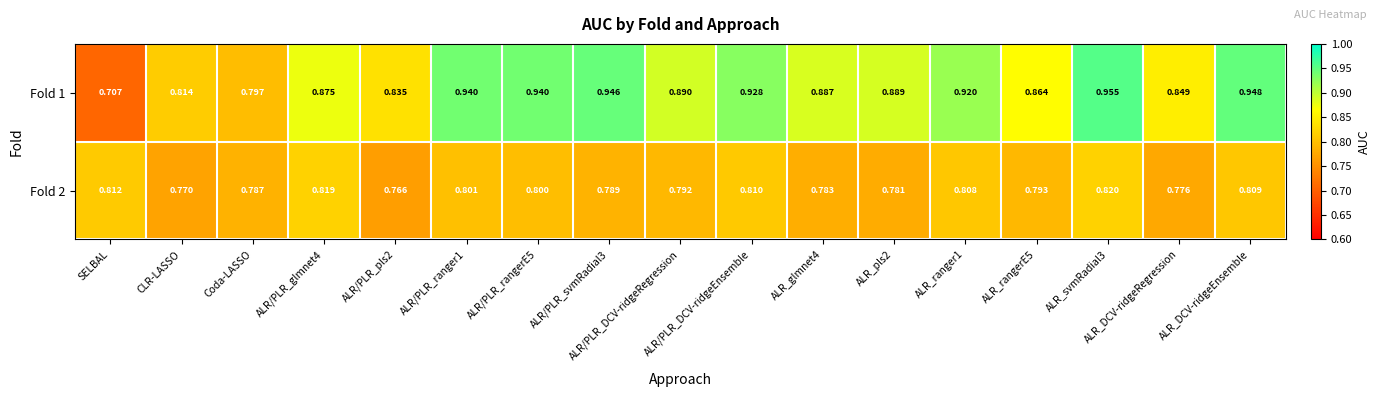

At how many categories does at least one series exceed 0?

17